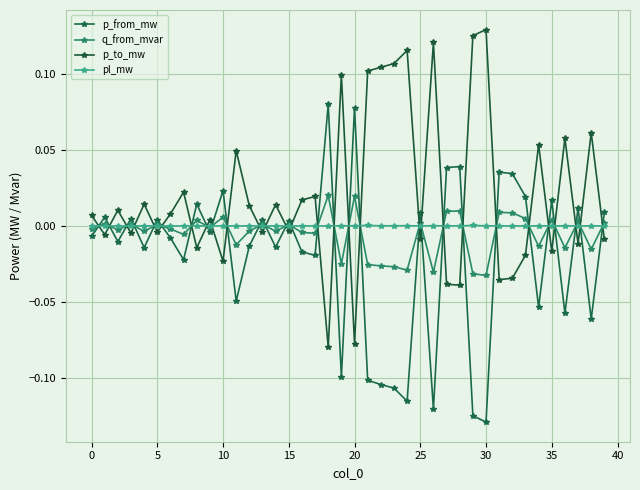

How many positive values does the p_from_mw series have?

18